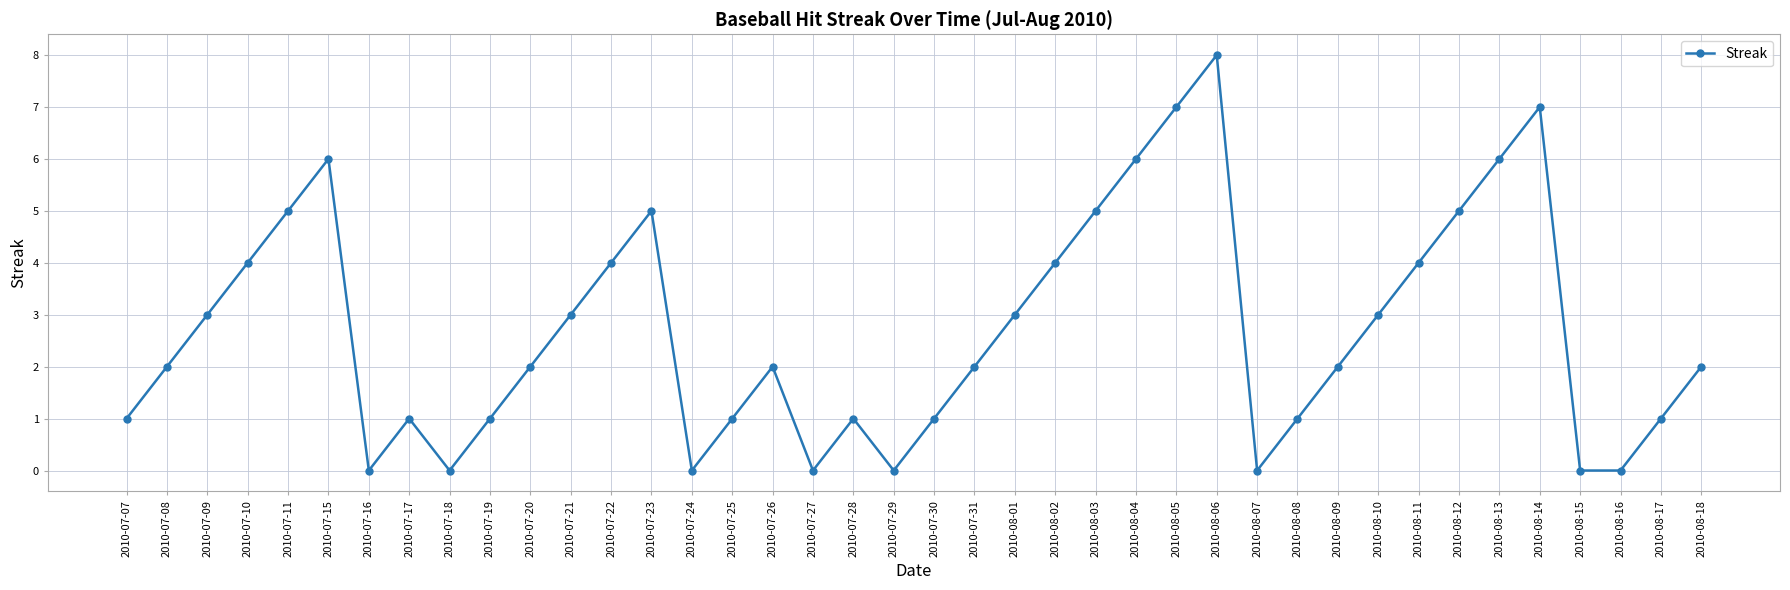

How many interior local peaks (higher than both neighbors) does the data have?

7